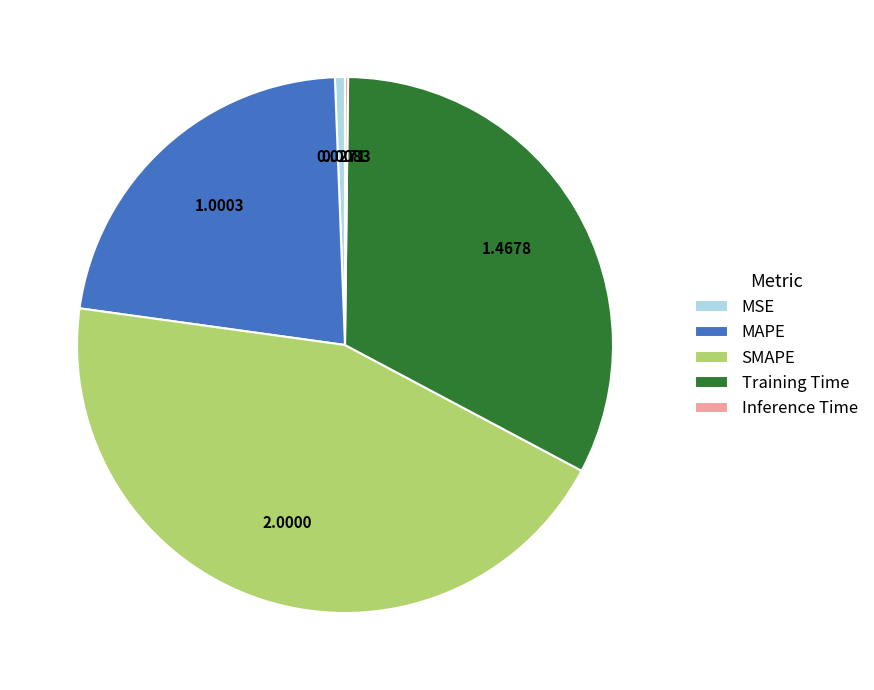

Is the sum of MSE and MAPE greater than half?

No